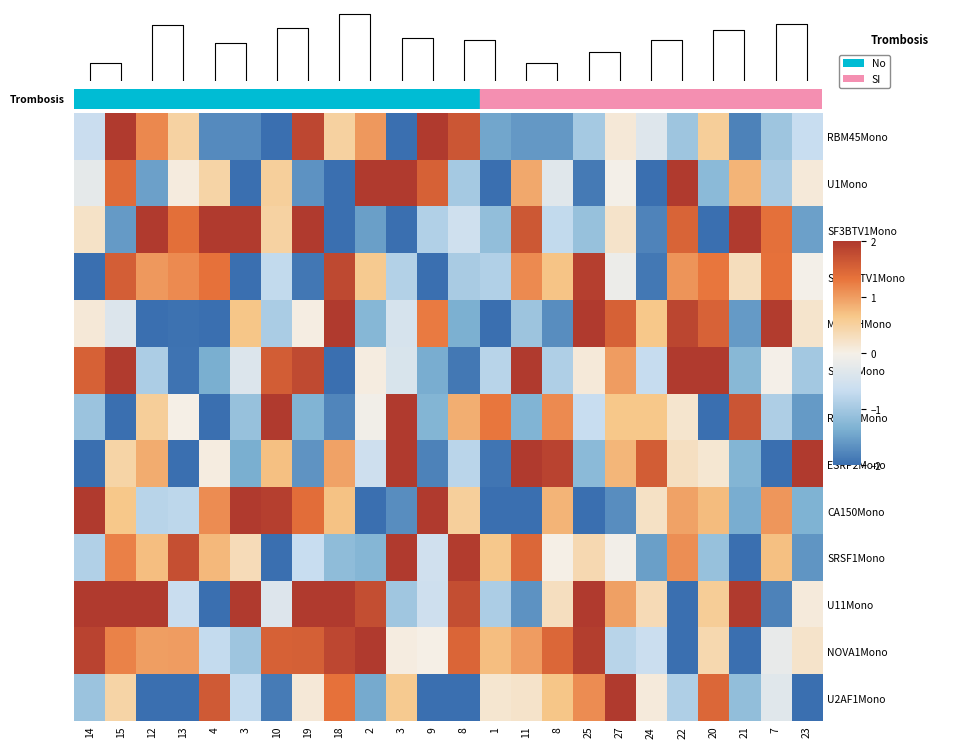

The RBM45Mono series shows -0.2 at 23. True or false?

False